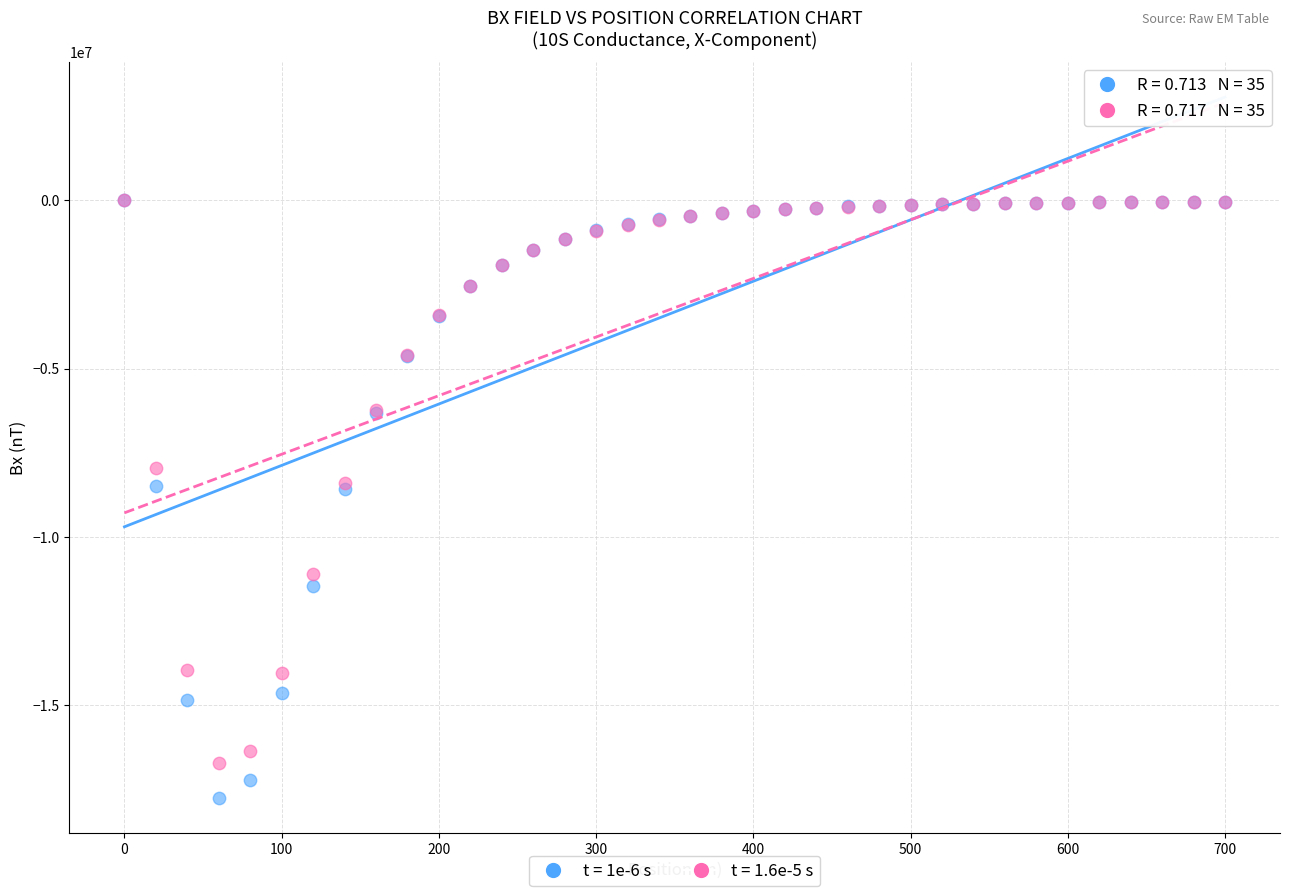

Which series has the largest Y range (max minus min)?

t = 1e-6 s